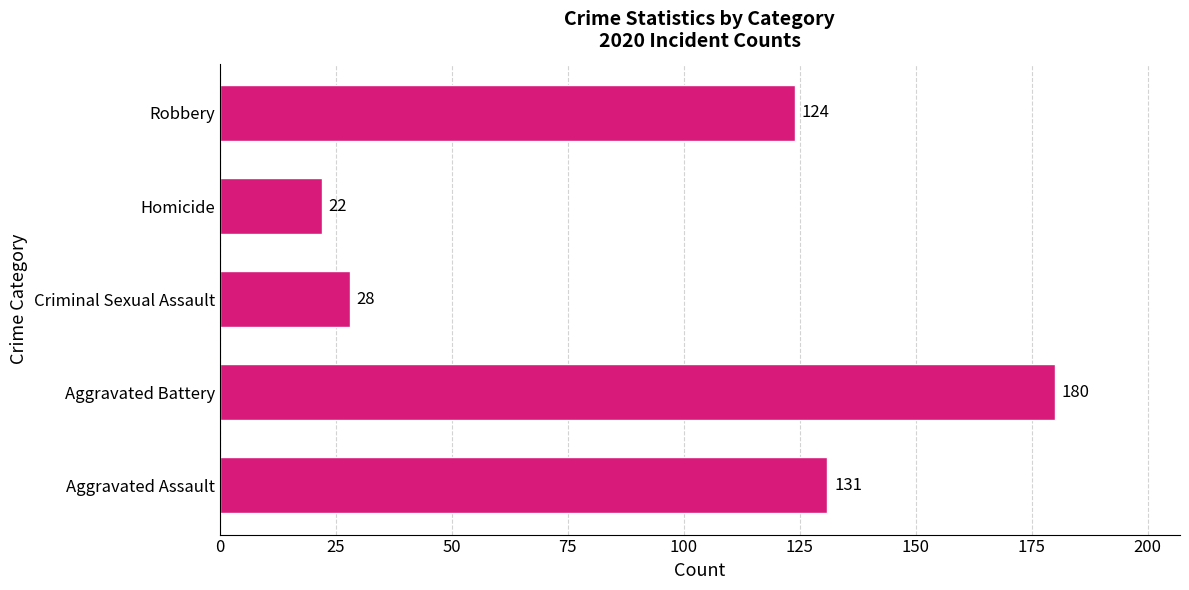

Rank the categories by value from highest to lowest.

Aggravated Battery, Aggravated Assault, Robbery, Criminal Sexual Assault, Homicide